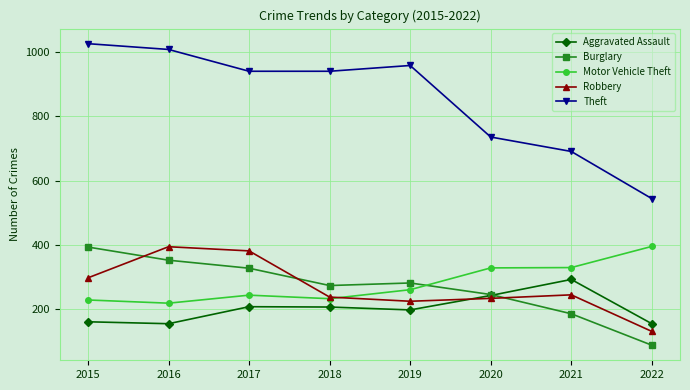

At which category does the chart reach its peak across all series?

2015